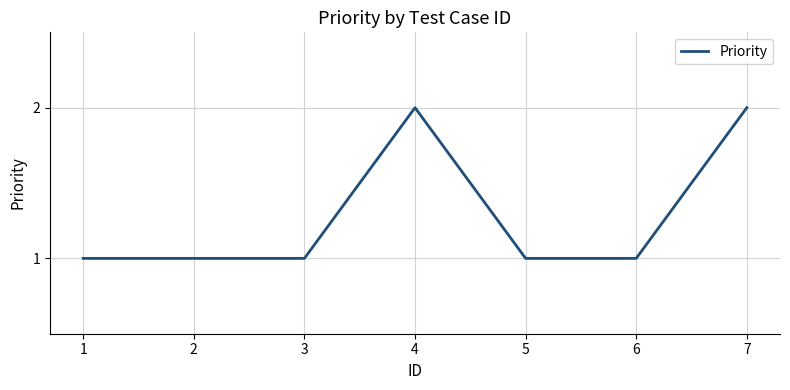

Reading left to right, list all the values displayed in this chart.

1	1	1	2	1	1	2